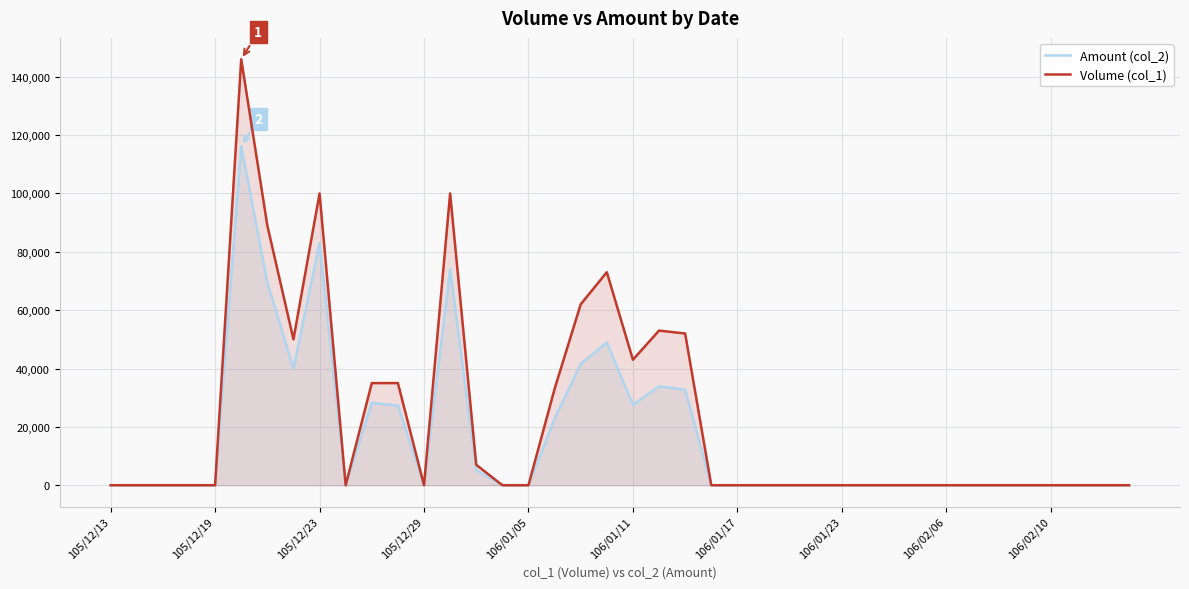

Which series has the widest spread of values?

Volume (col_1)